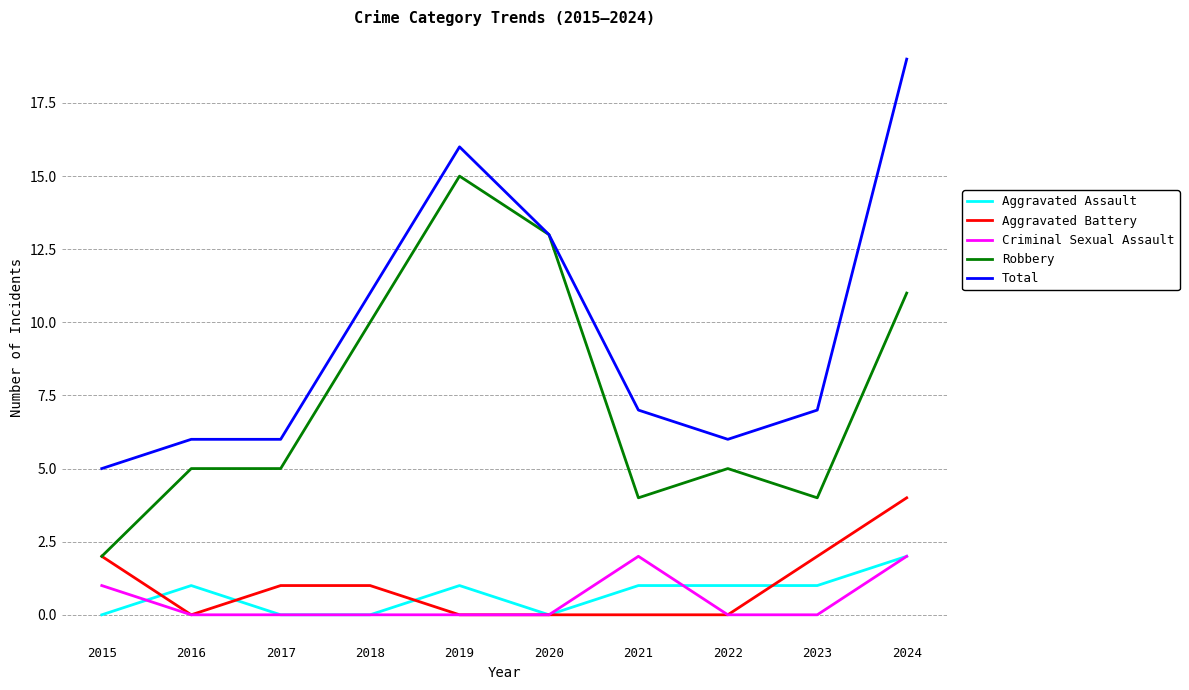

What is the difference between the Aggravated Battery values at 2018 and 2015?

1